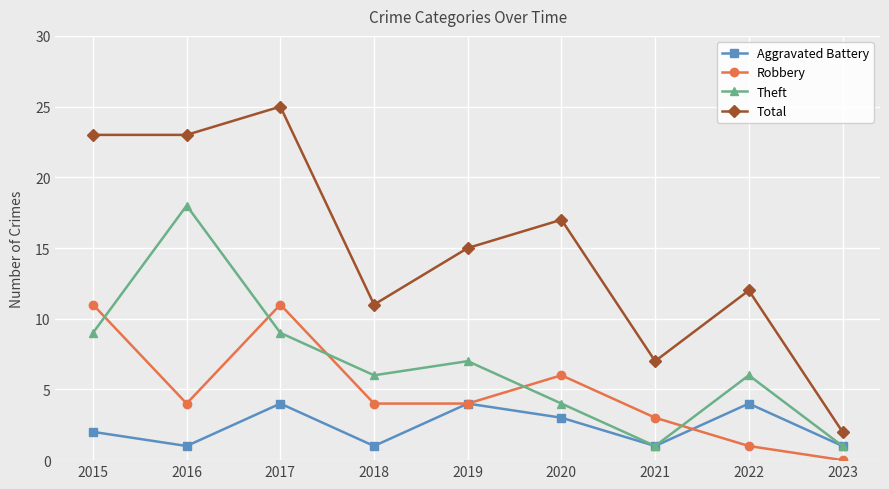

At which category does Theft reach its first local peak?

2016